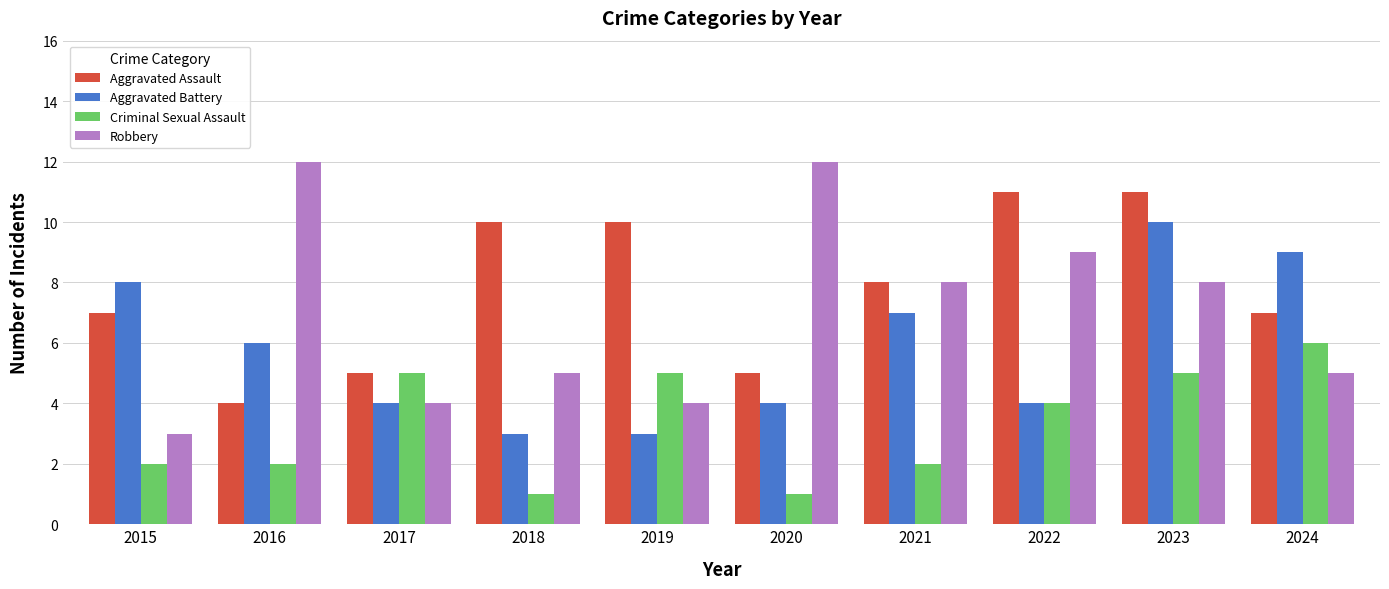

How many groups of bars are there?

10